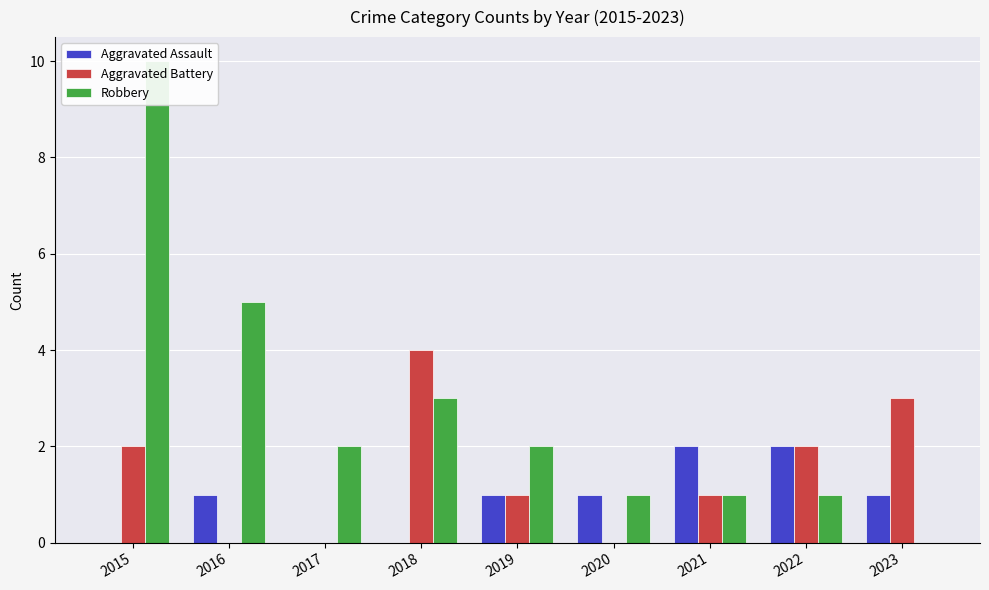

Which series changed the most between 2015 and 2019?

Robbery